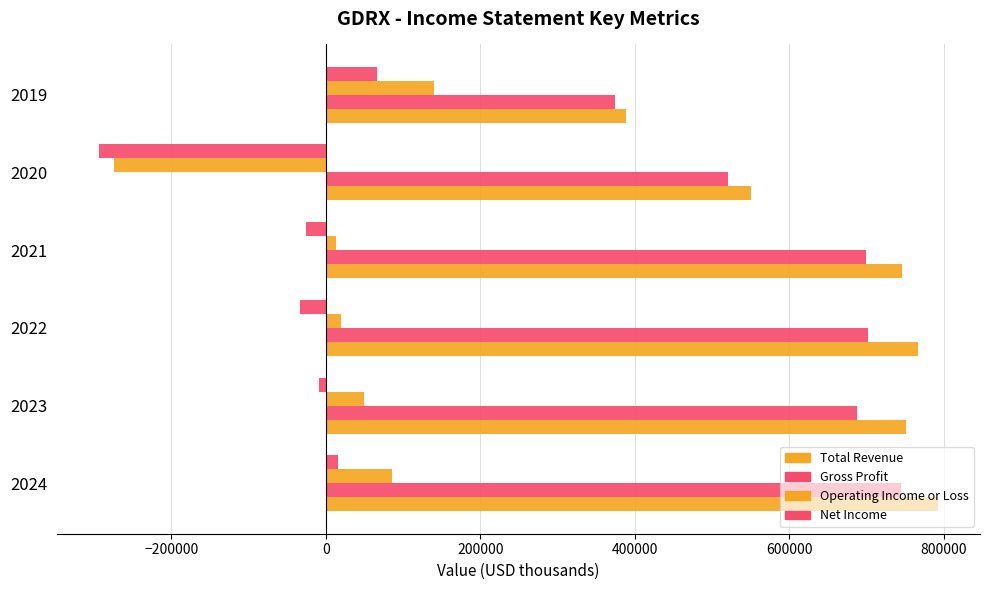

What is the minimum value for Total Revenue?

388200